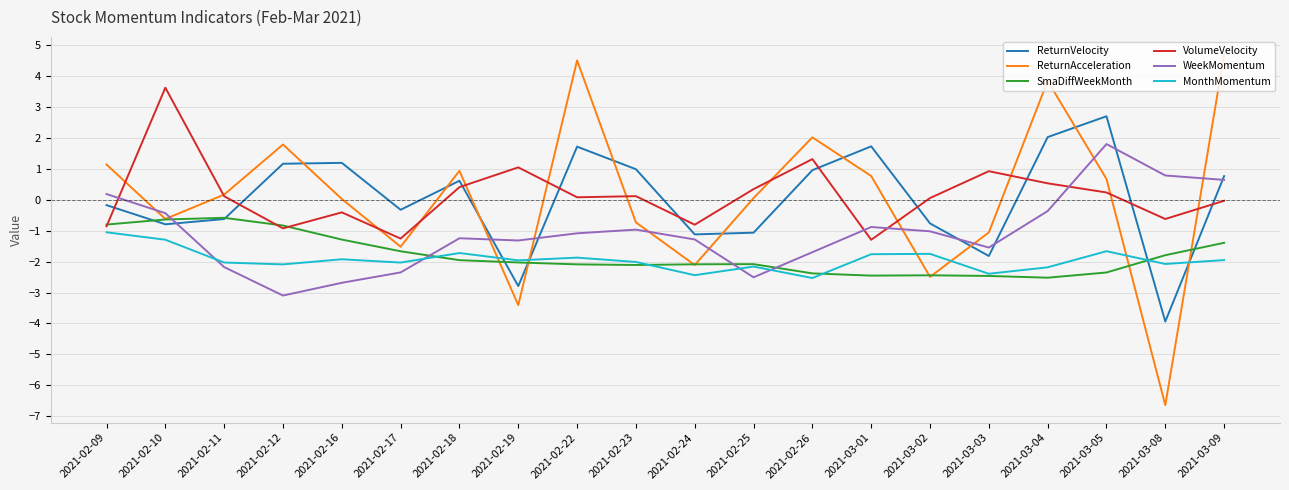

What is the sum of all ReturnVelocity values?

0.5